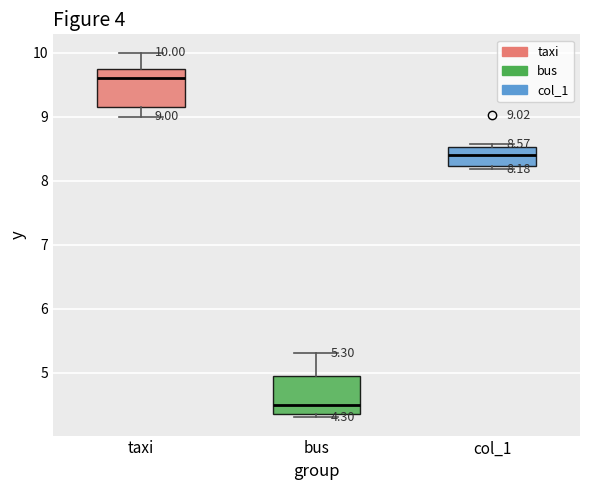

Which box has the lowest median line?

bus